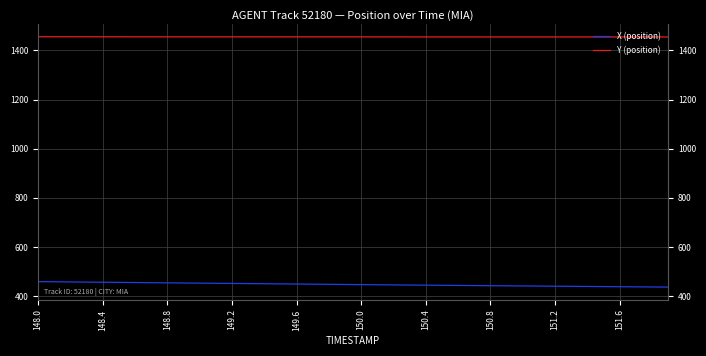

Reading right to left, list all the values displayed in this chart.

X (position): 436.8	437.3	437.8	438.3	438.8	439.3	439.9	440.4	440.9	441.4	441.9	442.5	443.0	443.5	444.0	444.6	445.1	445.7	446.3	446.9	447.4	448.0	448.6	449.3	449.9	450.5	451.1	451.7	452.3	452.9	453.5	454.1	454.7	455.3	455.9	456.5	457.1	457.7	458.4	459.0
Y (position): 1454.4	1454.4	1454.5	1454.5	1454.5	1454.5	1454.5	1454.6	1454.6	1454.6	1454.6	1454.6	1454.7	1454.7	1454.7	1454.7	1454.7	1454.7	1454.8	1454.8	1454.8	1454.8	1454.8	1454.9	1454.9	1454.9	1454.9	1455.0	1455.0	1455.0	1455.0	1455.0	1455.1	1455.1	1455.1	1455.2	1455.2	1455.2	1455.2	1455.2